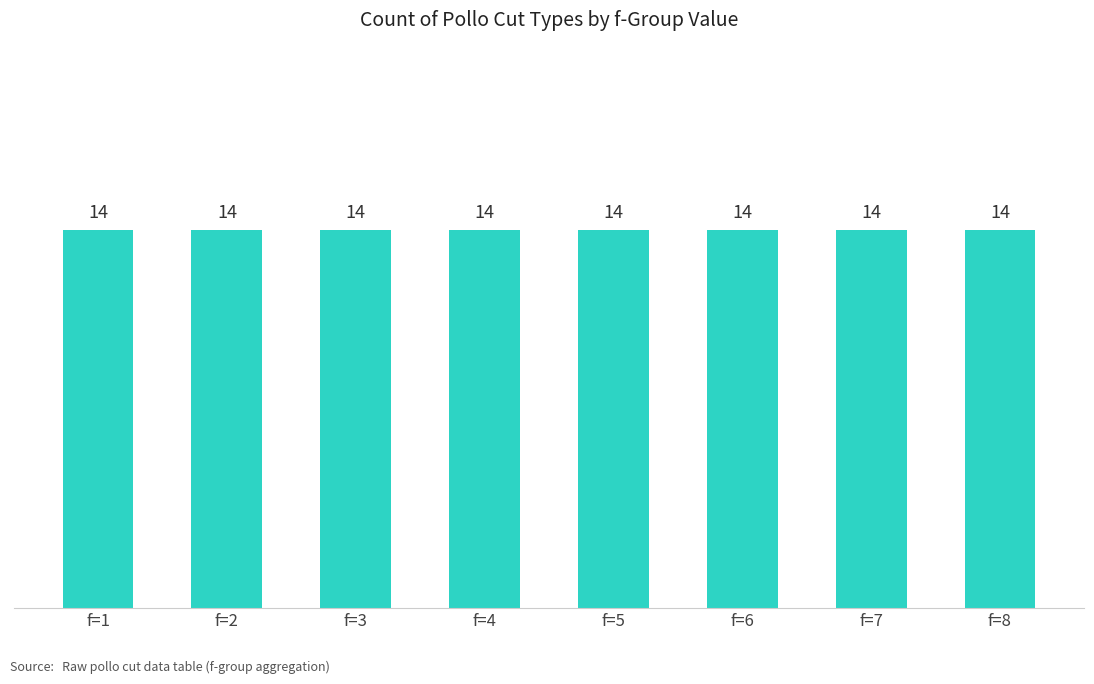

Does the chart contain any negative values?

No